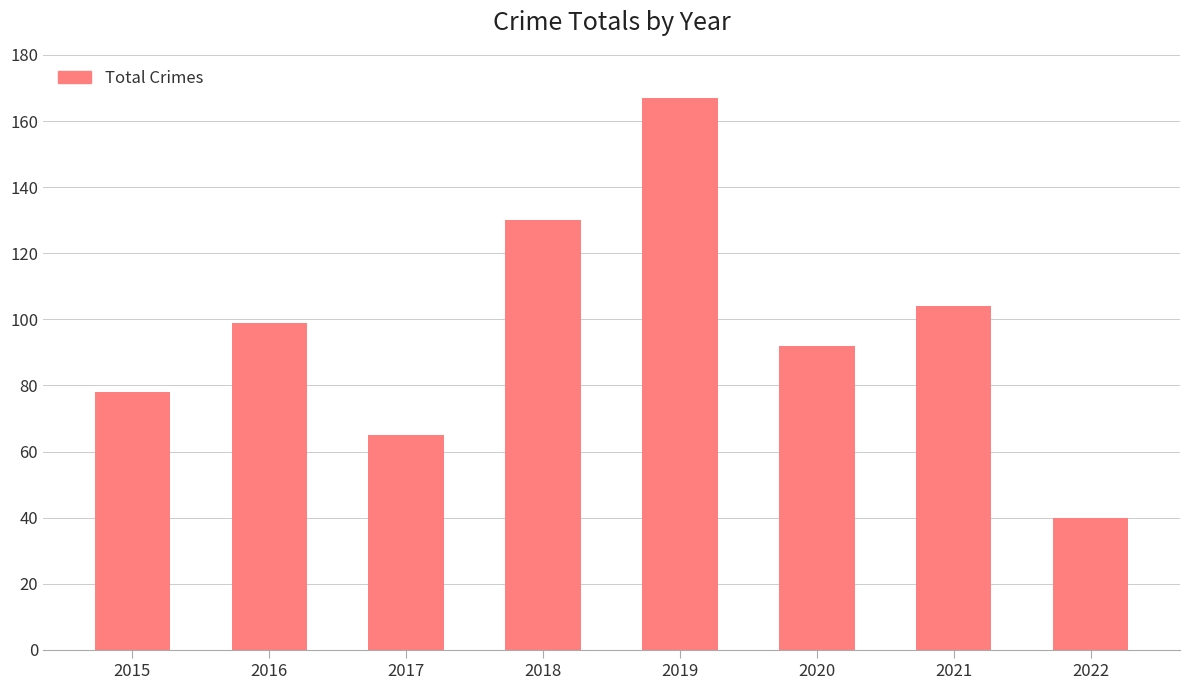

What is the minimum value shown in the chart?

40